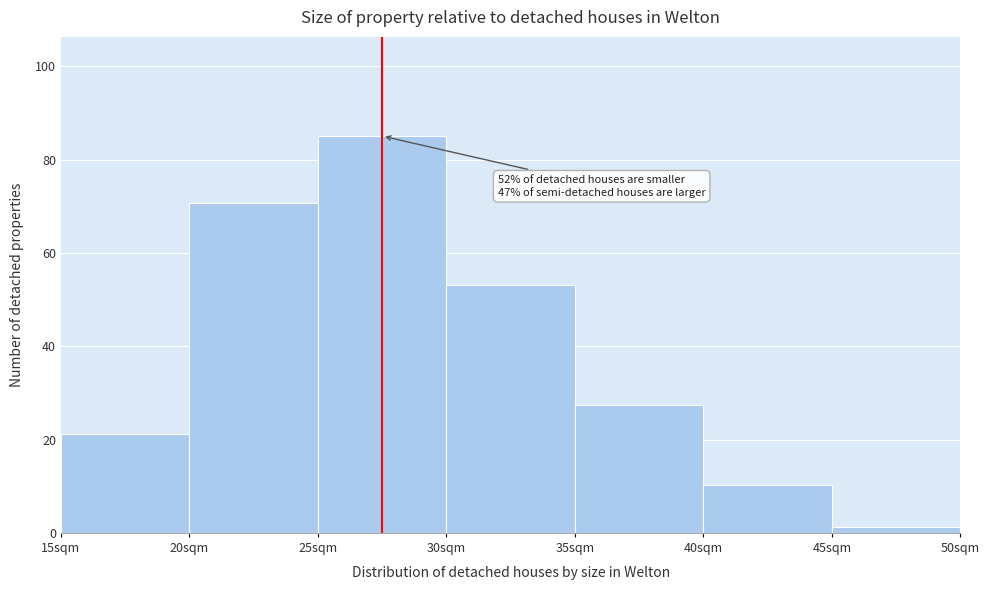

Which range on the x-axis has the tallest bar?

25 to 30